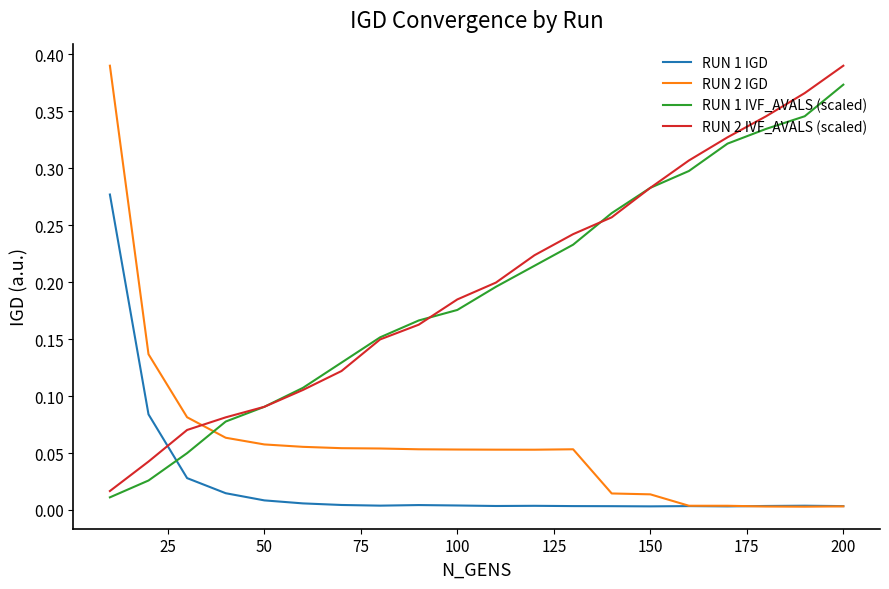

True or false: RUN 1 IVF_AVALS (scaled) and RUN 2 IGD intersect in this chart.

True